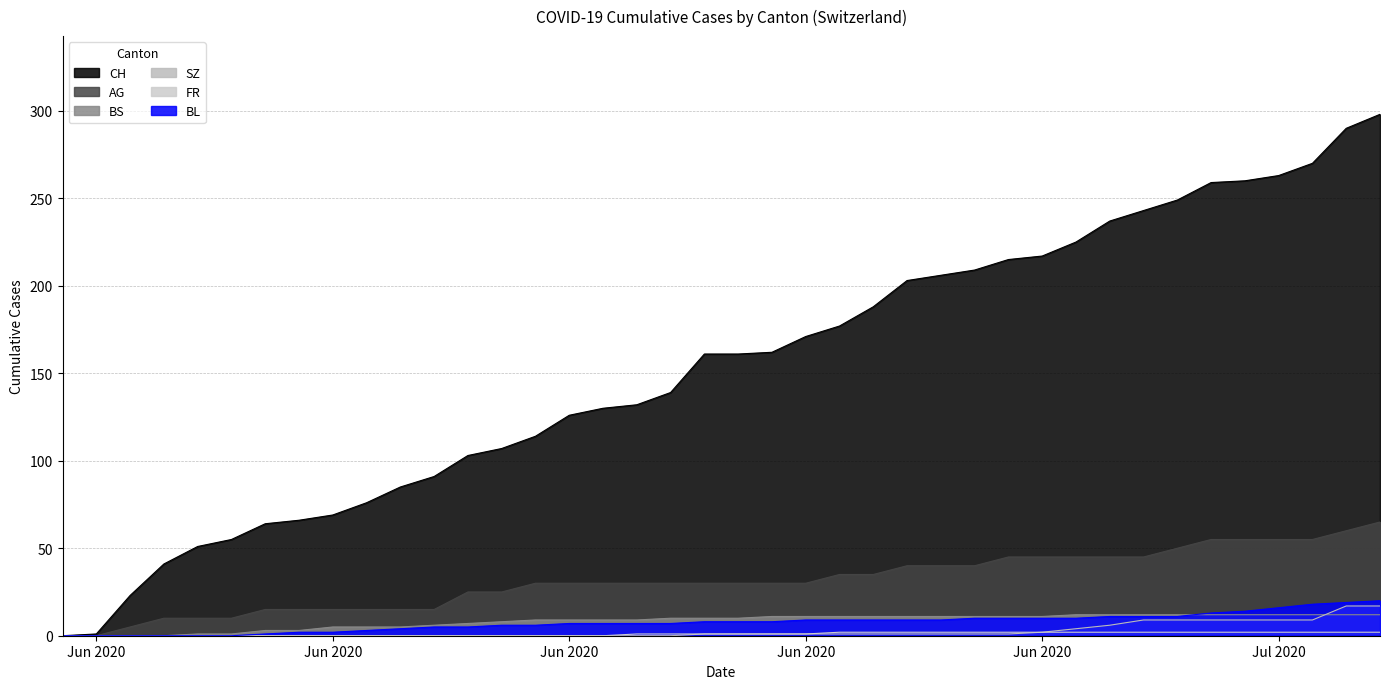

True or false: SZ has a value of 0 at Jun 2020.

True